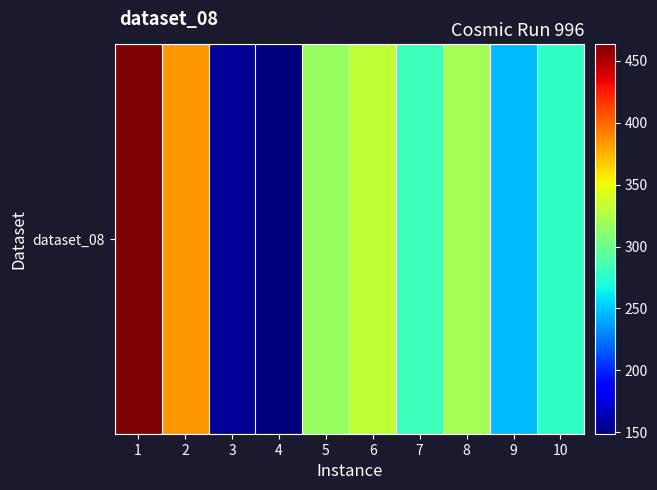

What is the change in value from 2 to 6?

-52